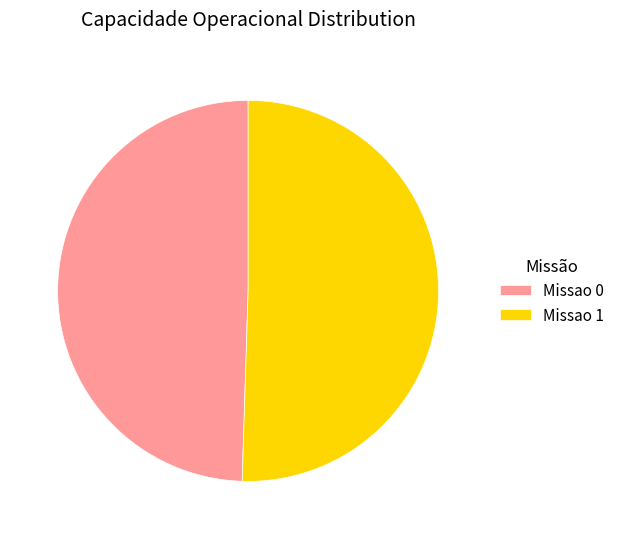

Is there any slice that represents more than half of the pie?

Yes